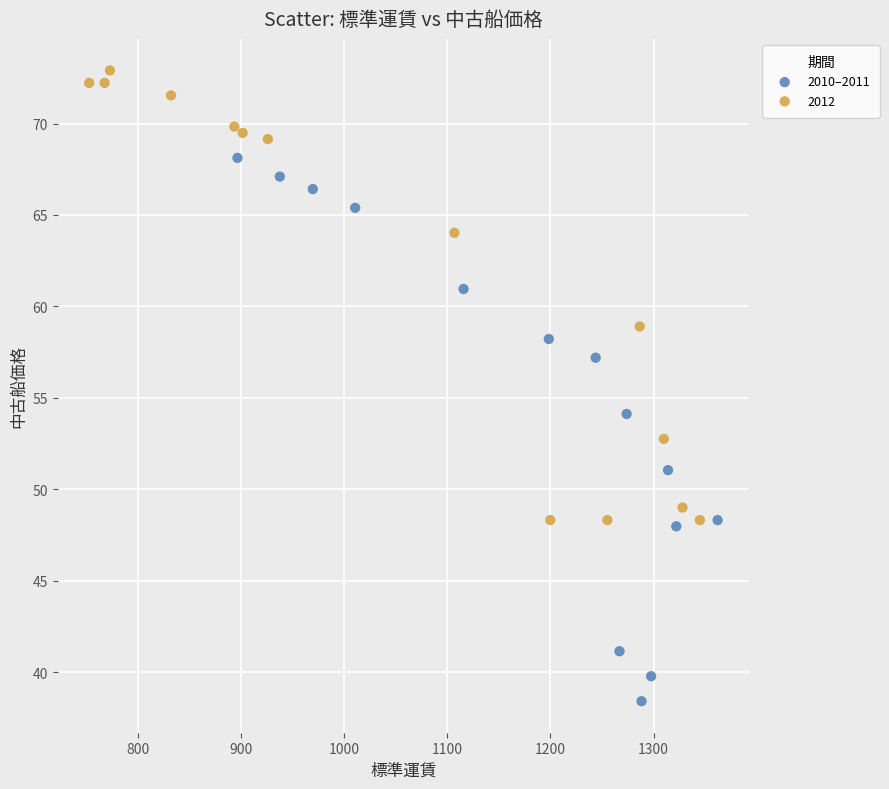

Which series reaches the minimum Y coordinate?

2010–2011